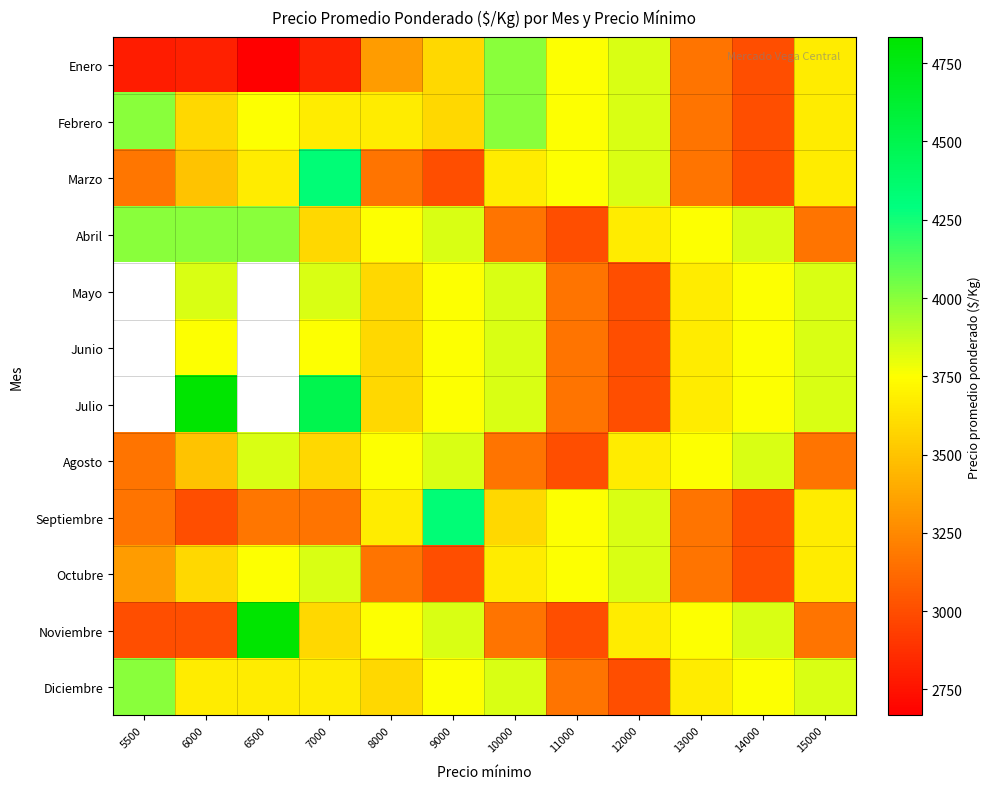

Rank the series at 12000 from highest to lowest value.

Enero, Febrero, Marzo, Septiembre, Octubre, Abril, Agosto, Noviembre, Mayo, Junio, Julio, Diciembre